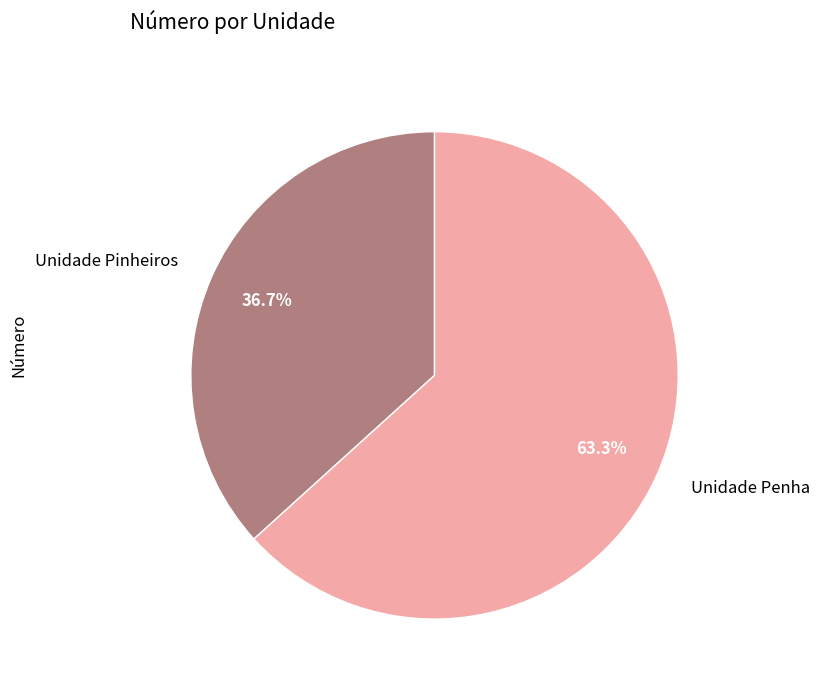

To the nearest percent, what is the combined percentage of Unidade Pinheiros and Unidade Penha?

100%